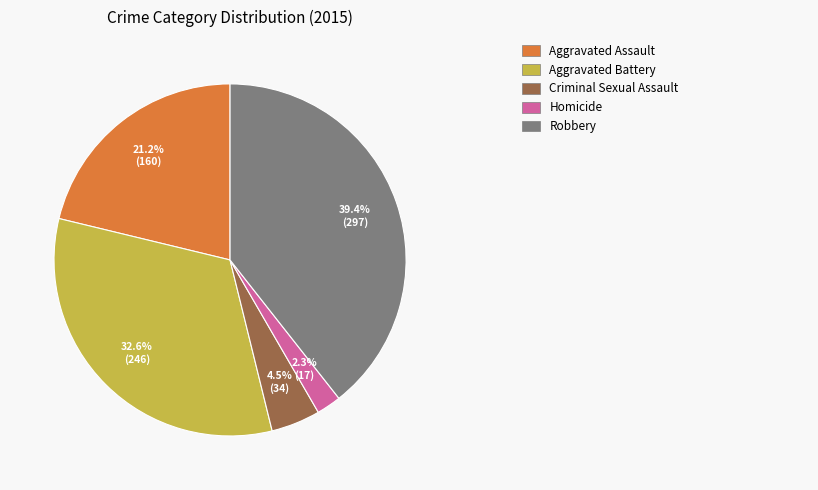

Is there any slice that represents more than half of the pie?

No